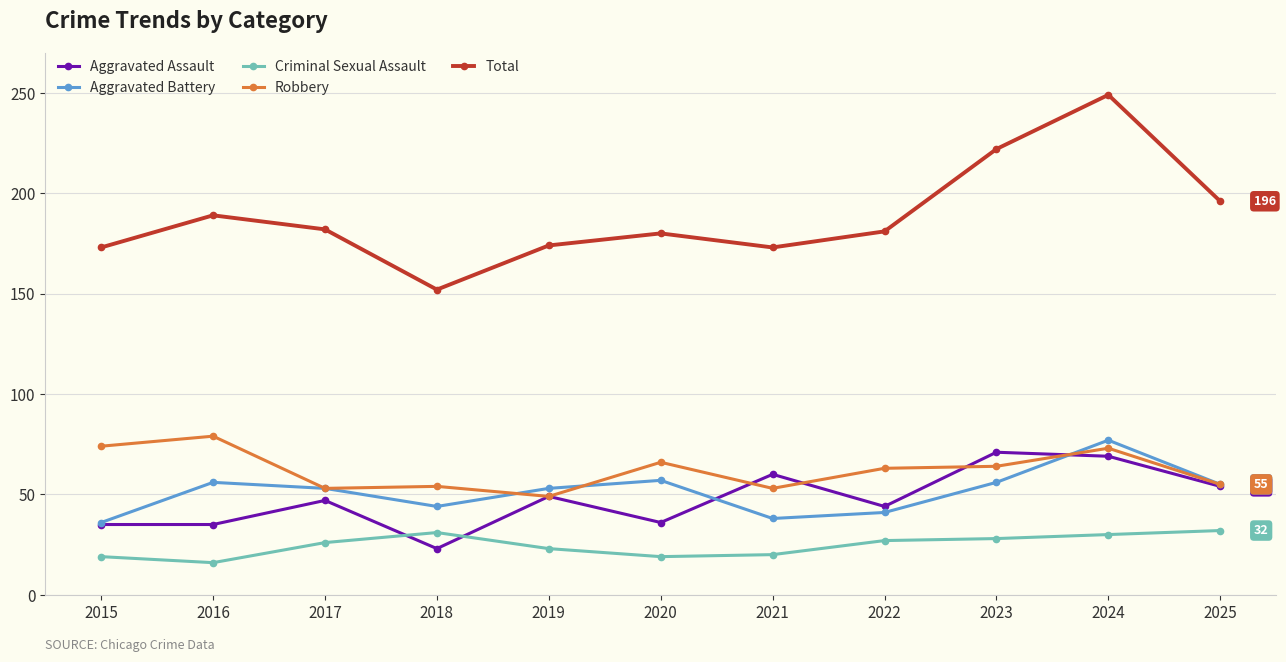

In Total, how many points are higher than both neighbors (excluding endpoints)?

3